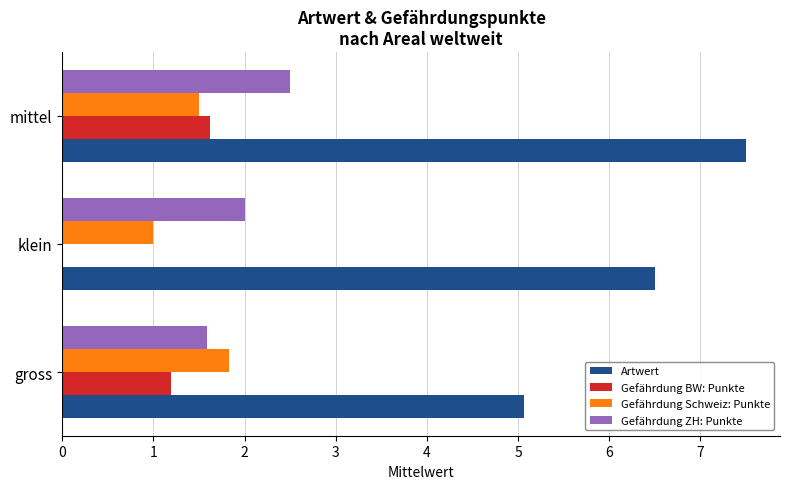

Which series changed the most between gross and mittel?

Artwert